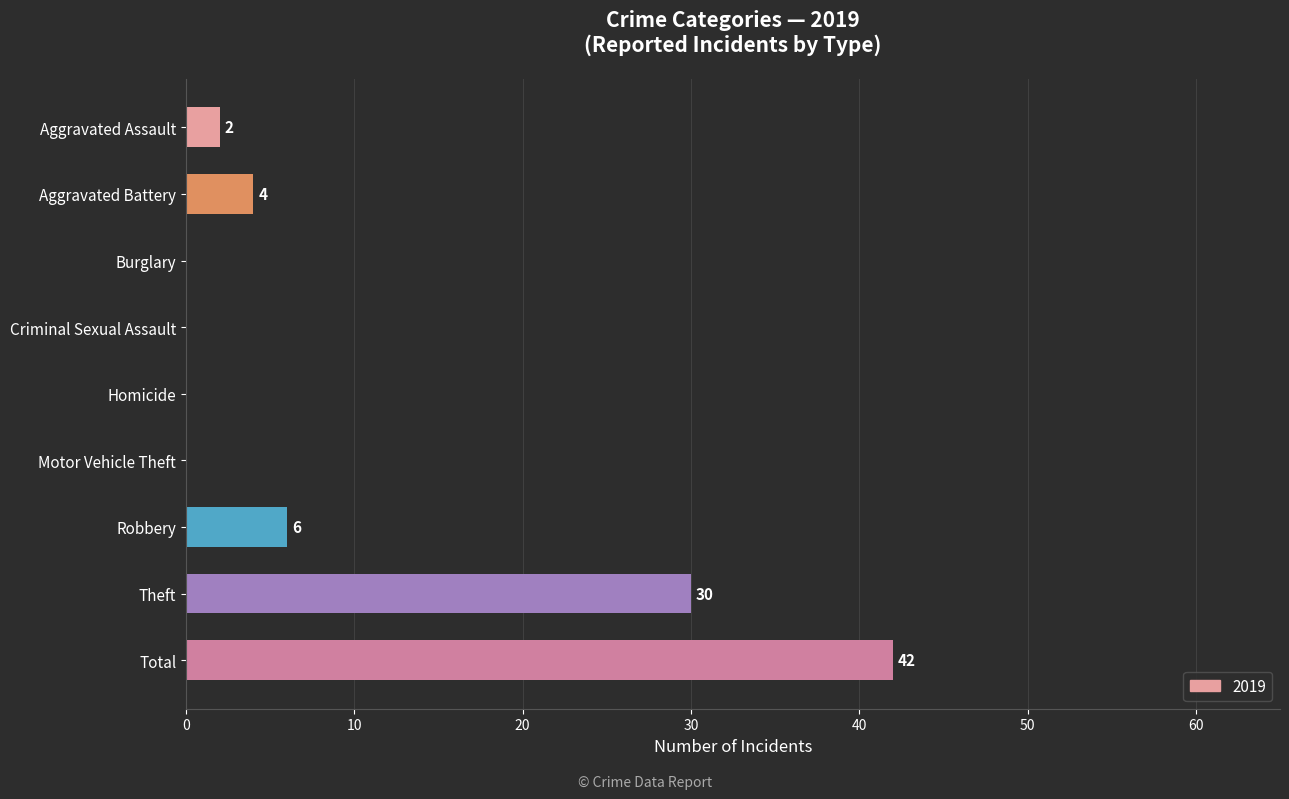

Are the bars grouped side by side (vs. stacked)?

No